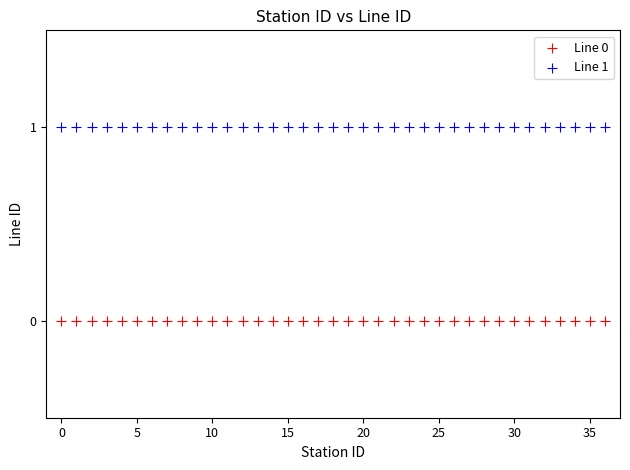

Which series reaches the minimum Y coordinate?

Line 0